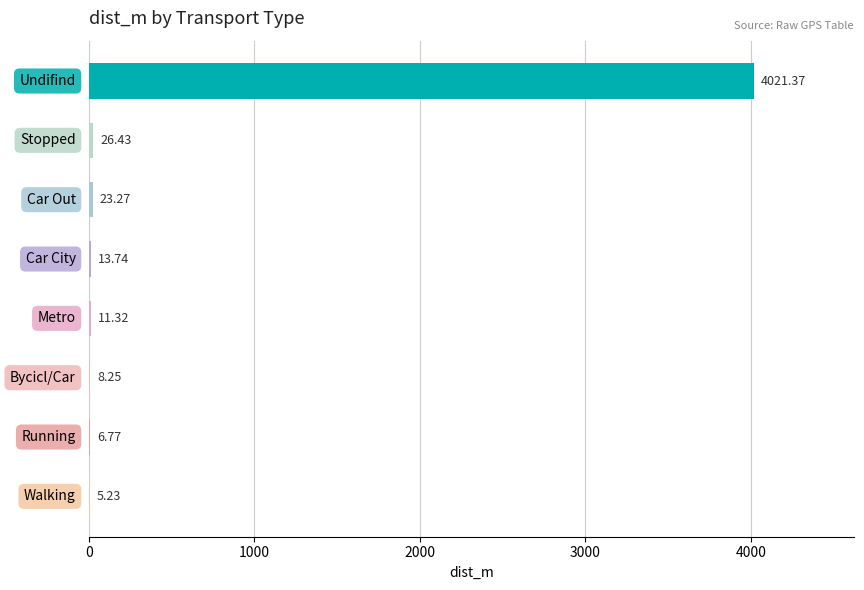

What is the sum of all values?

4116.4